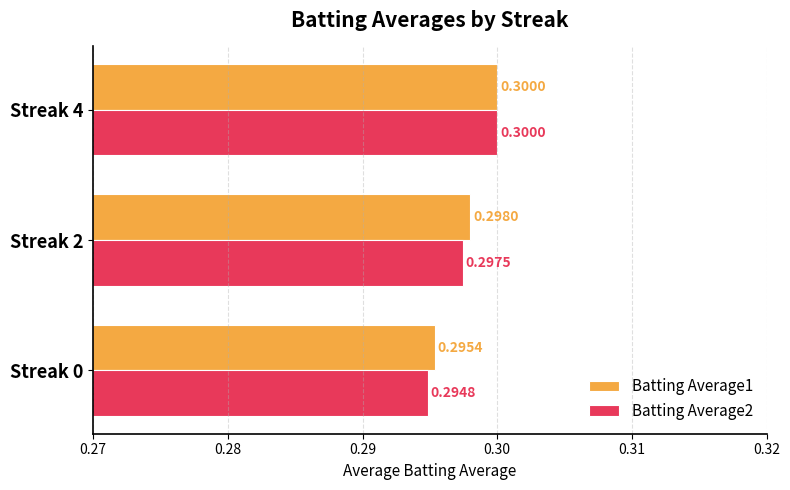

What is the sum of all Batting Average2 values?

0.9